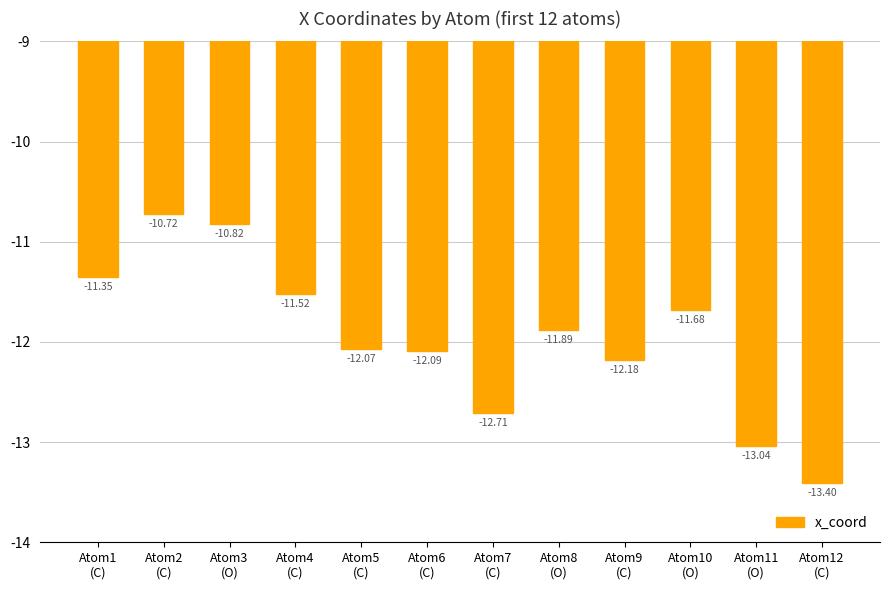

What is the label of the 12th bar from the right?

Atom1
(C)